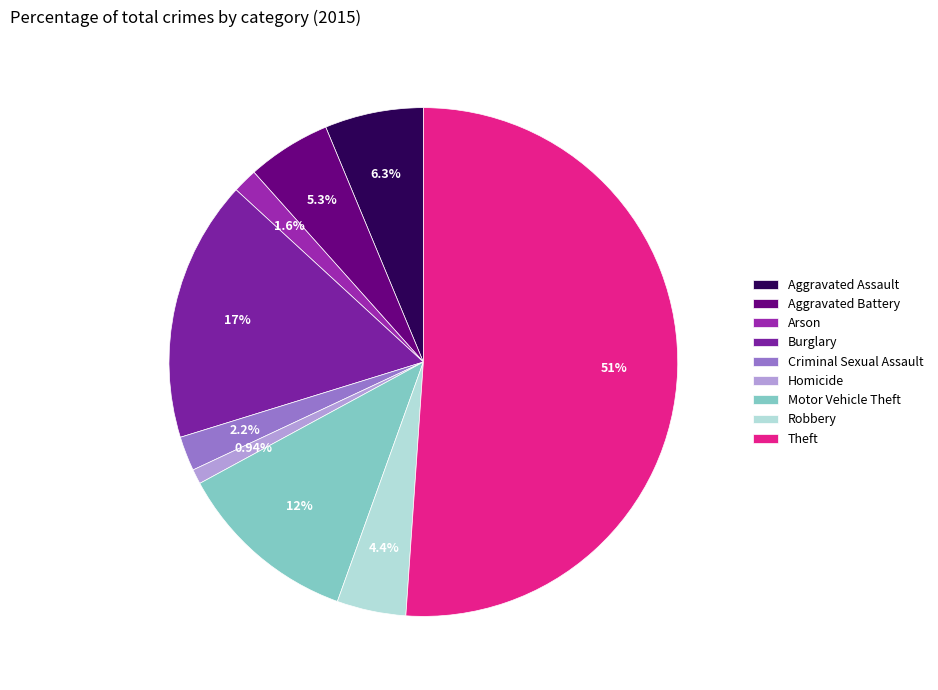

To the nearest percent, what is the difference between the largest and smallest slice percentages?

50%